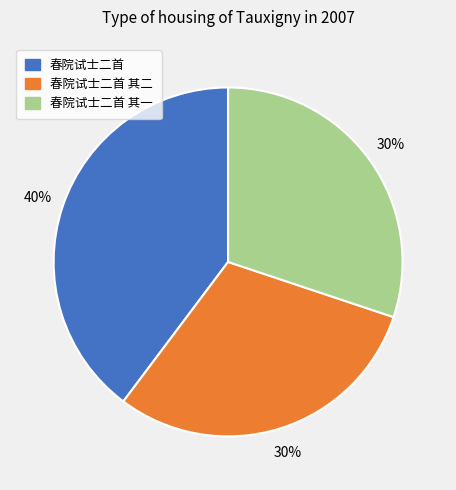

To the nearest percent, what is the average slice percentage?

33%